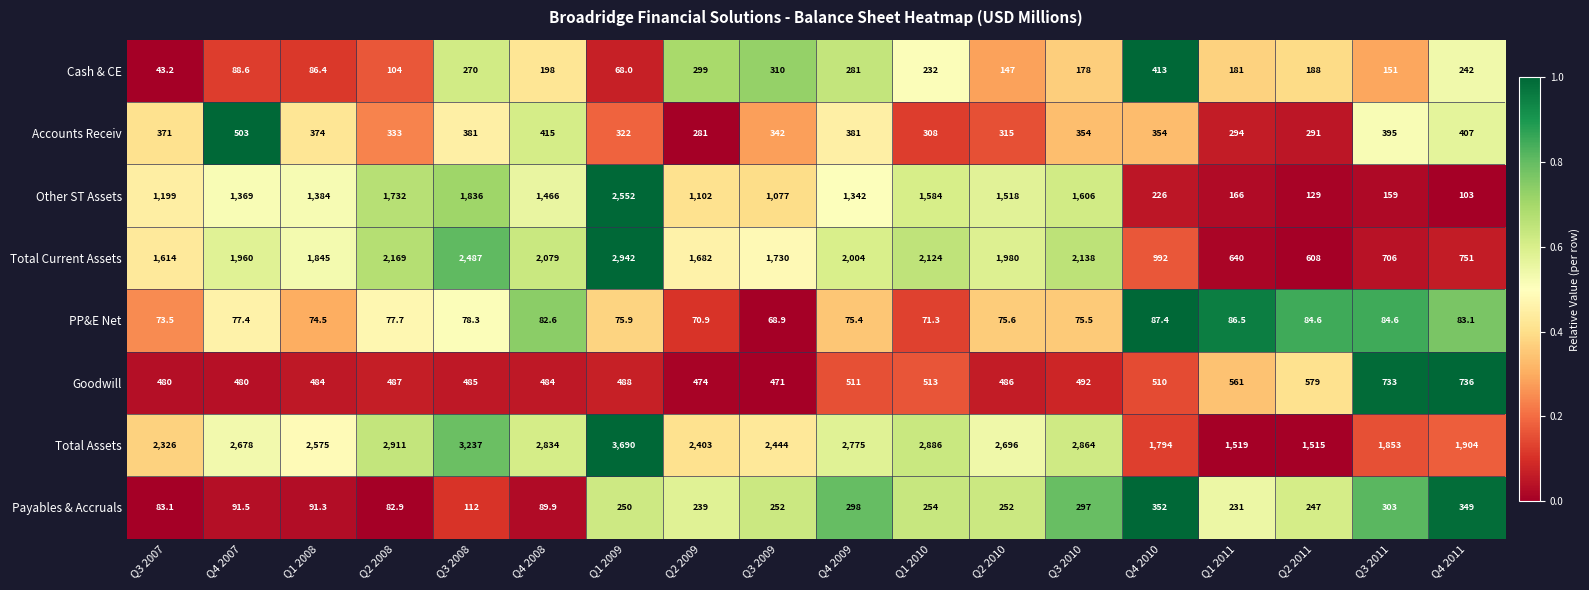

Which series has the largest total across all categories?

Total Assets